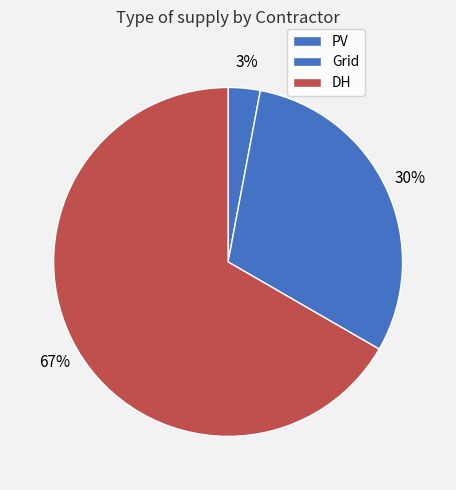

To the nearest percent, what is the average slice percentage?

33%